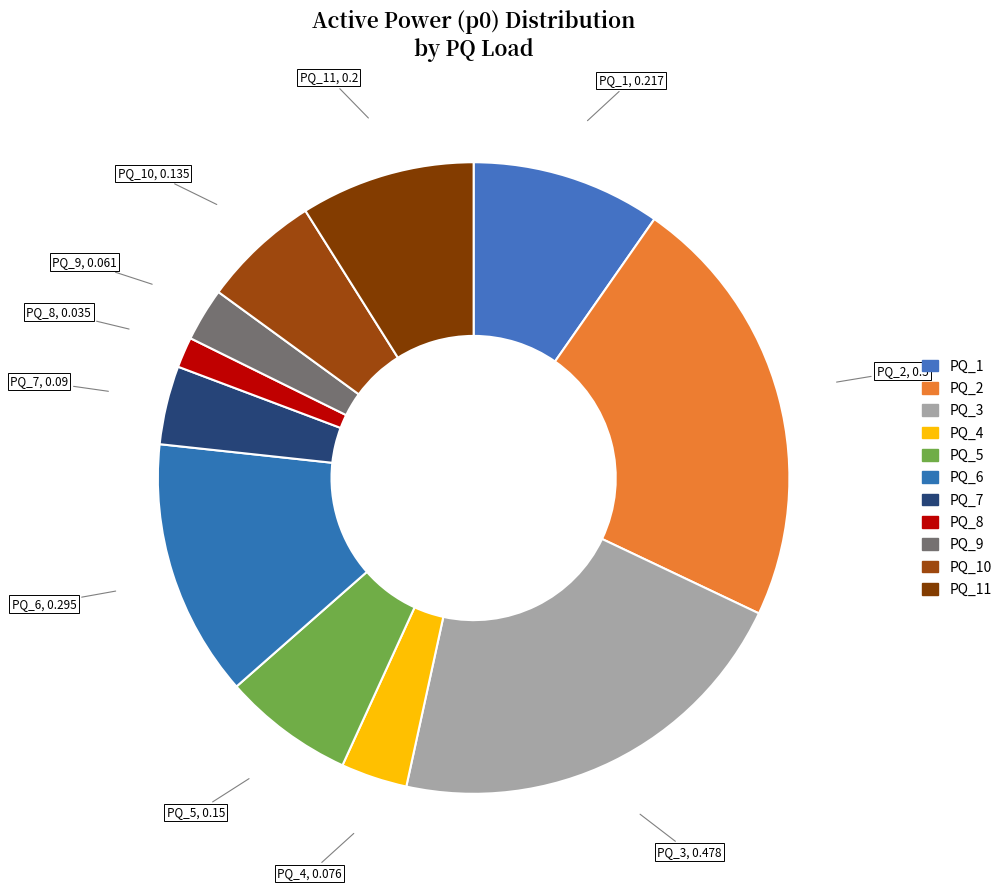

Is it true that PQ_5 is 12% of the pie?

False